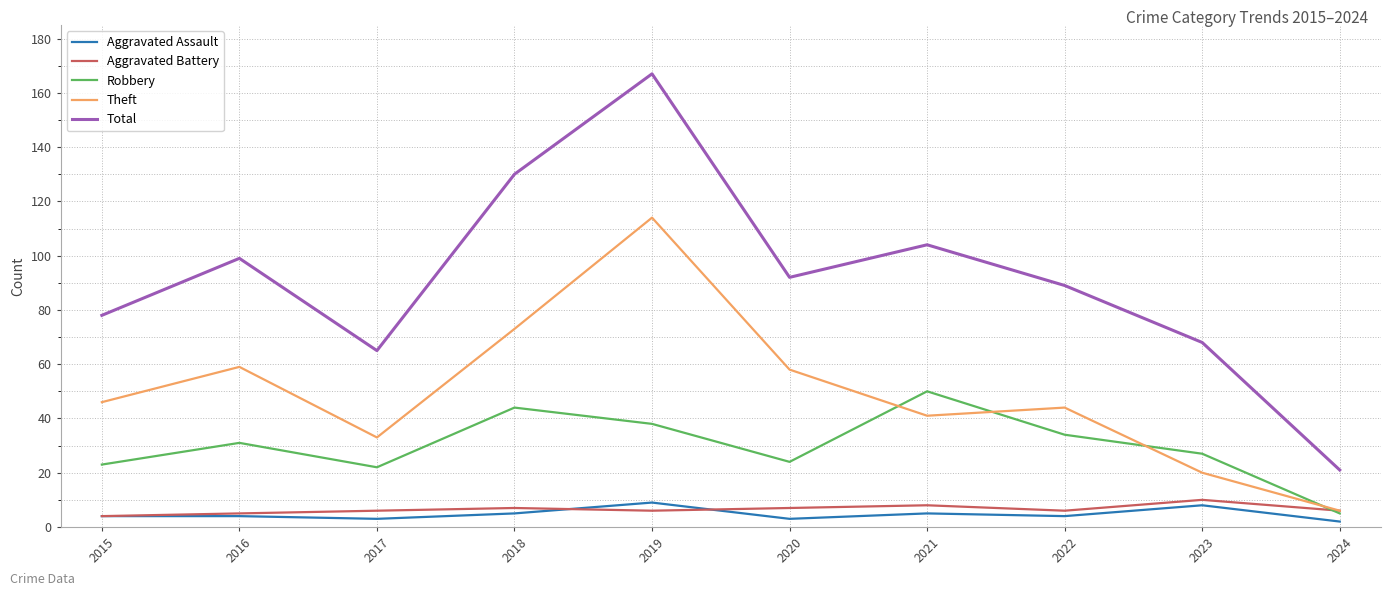

The value of Robbery at 2021 is 29. True or false?

False